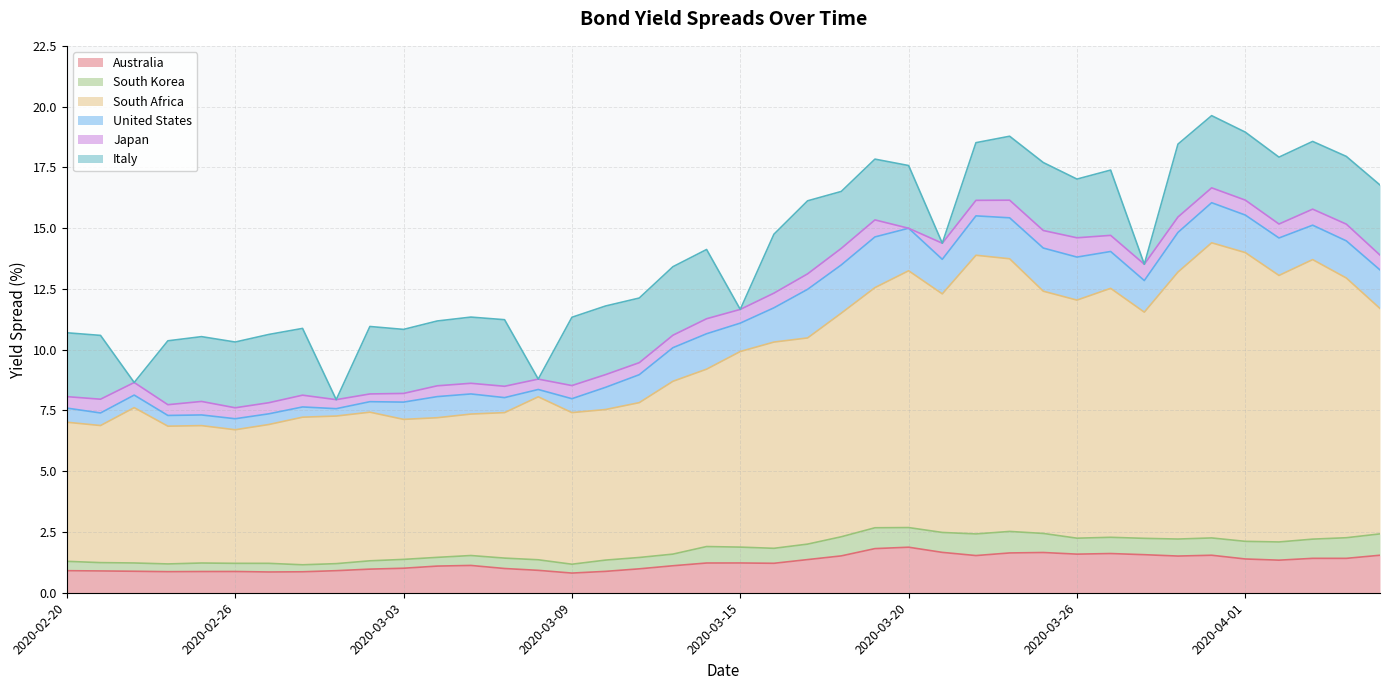

True or false: Japan has a value of 0.7 at 2020-03-24.

True